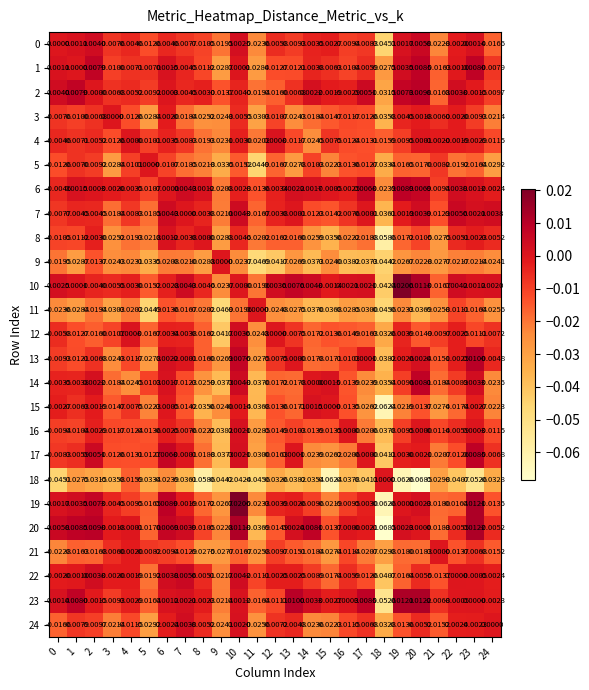

Is the value of 8 at 8 greater than the value of 21 at 9?

Yes